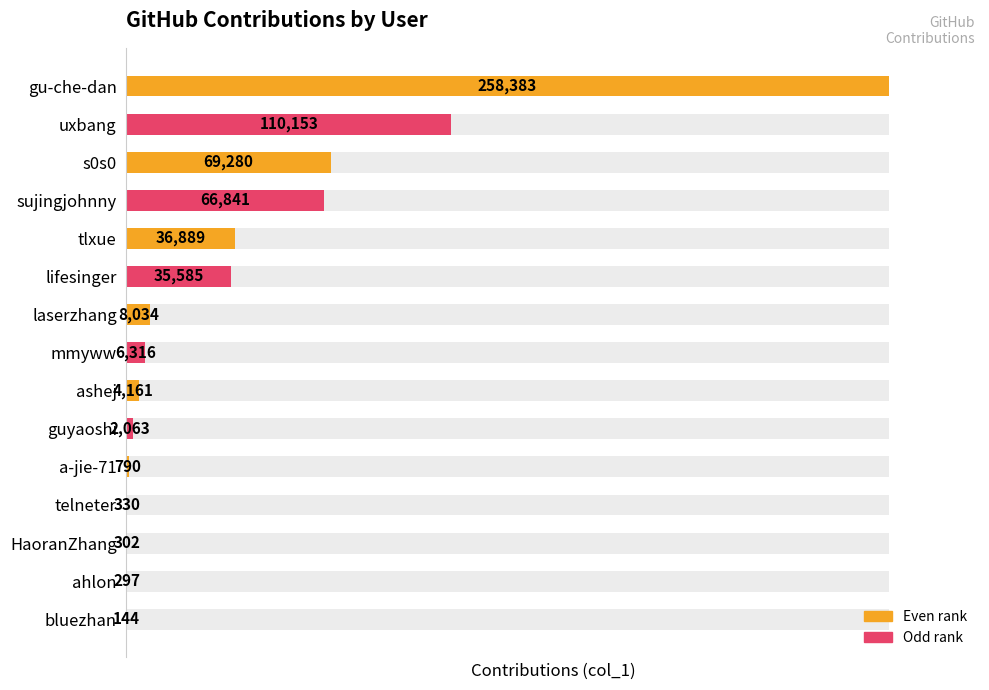

Count the number of categories in the chart.

15